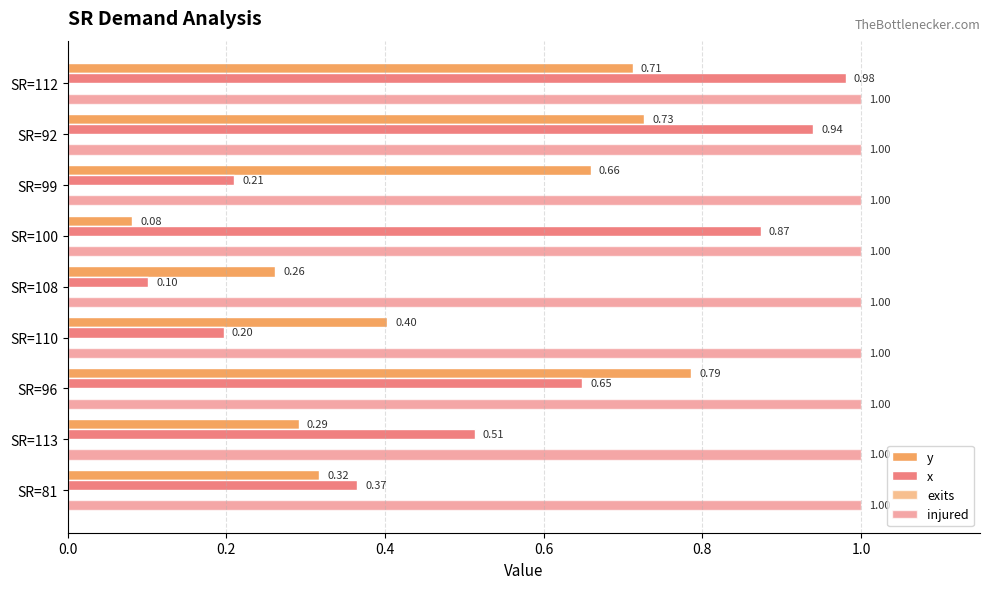

Count the number of data series in this chart.

3